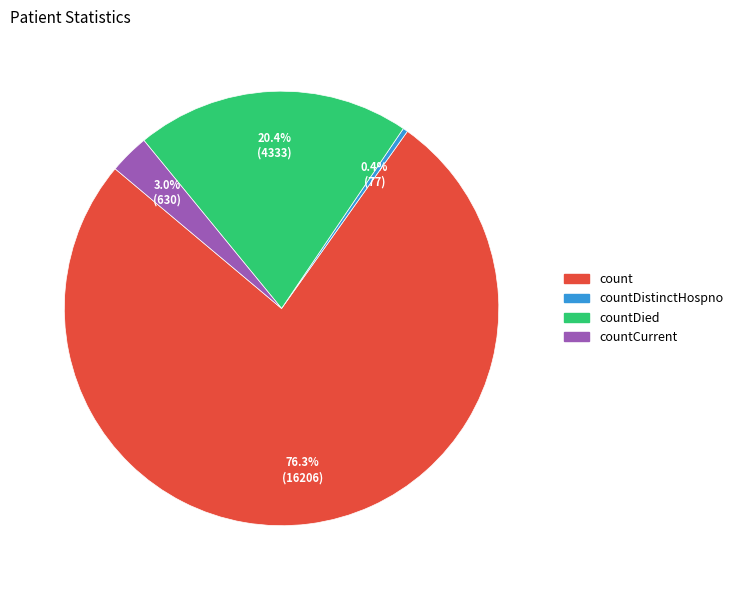

Is there any slice that represents more than half of the pie?

Yes